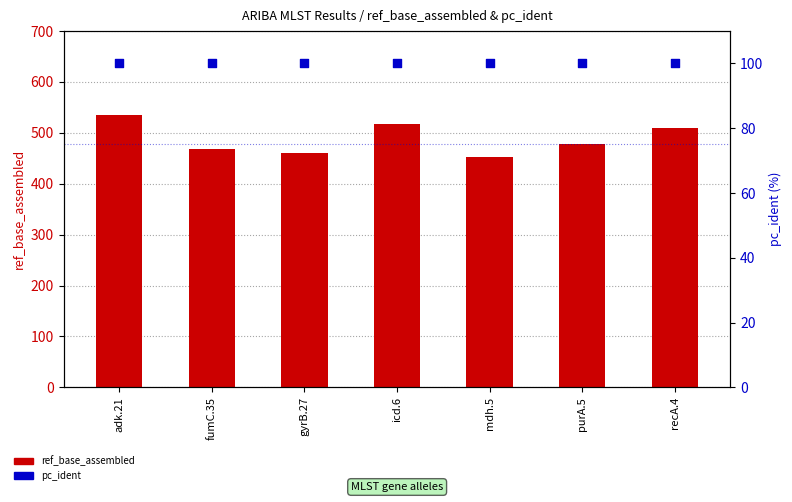

Is the value of ref_base_assembled at gyrB.27 greater than the value of pc_ident at fumC.35?

Yes